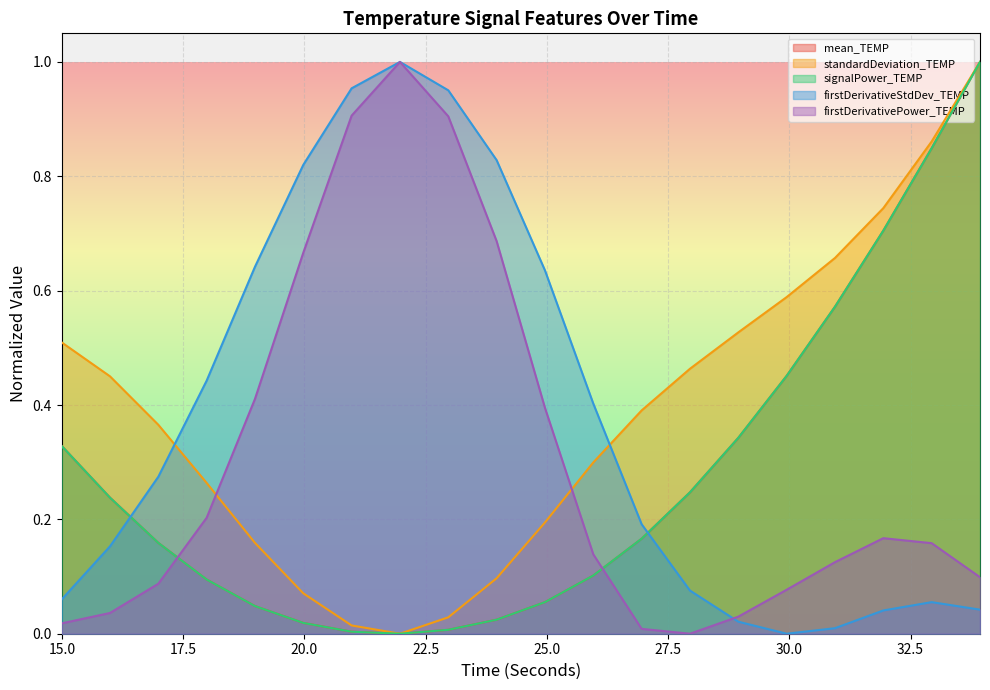

True or false: signalPower_TEMP and standardDeviation_TEMP cross at least once.

False